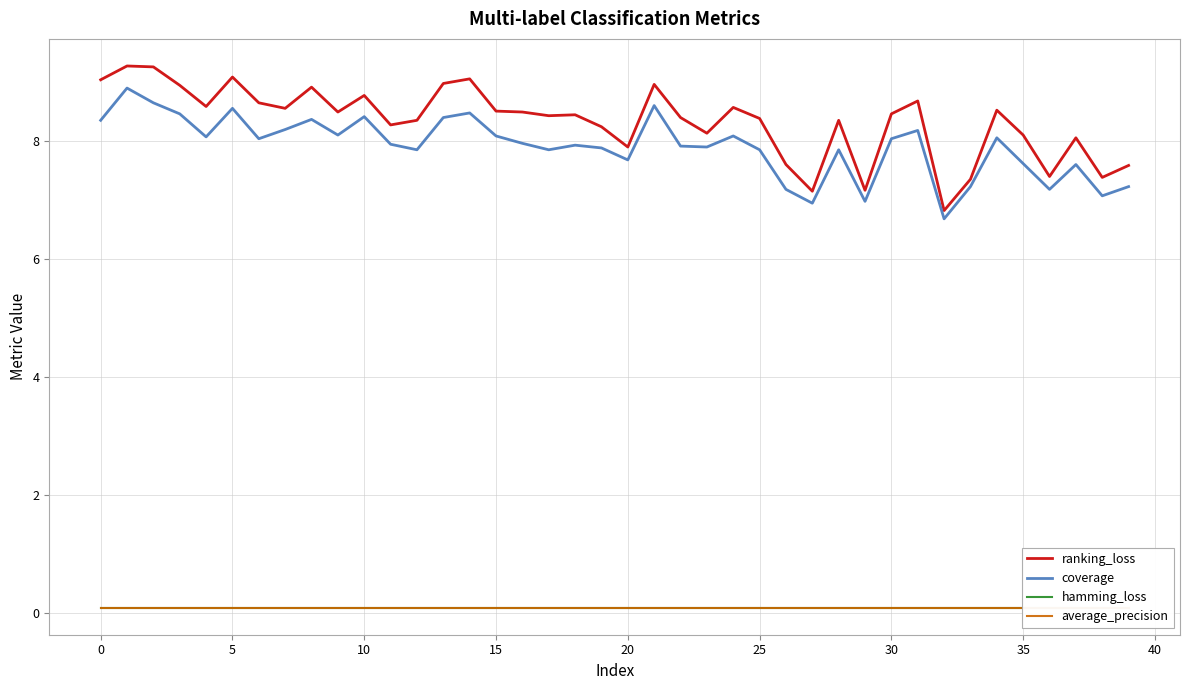

What is the difference between the ranking_loss values at 30 and 37?

0.4